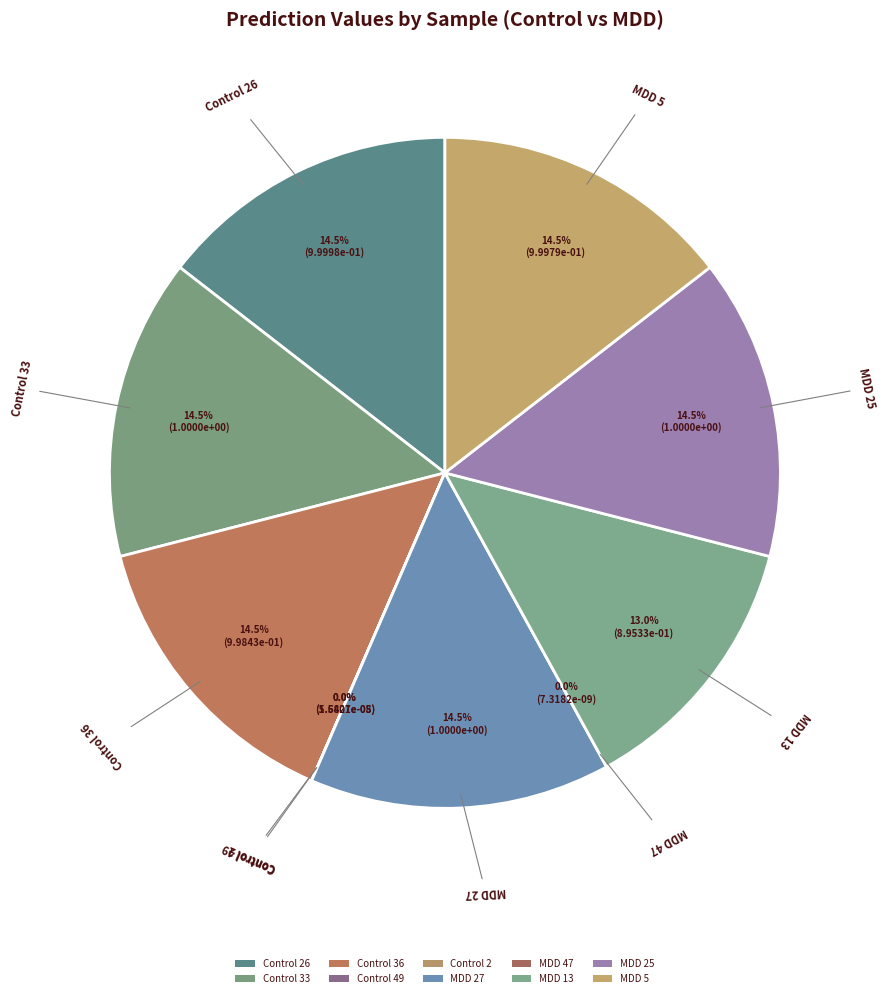

Is it true that Control 36 is 14% of the pie?

True